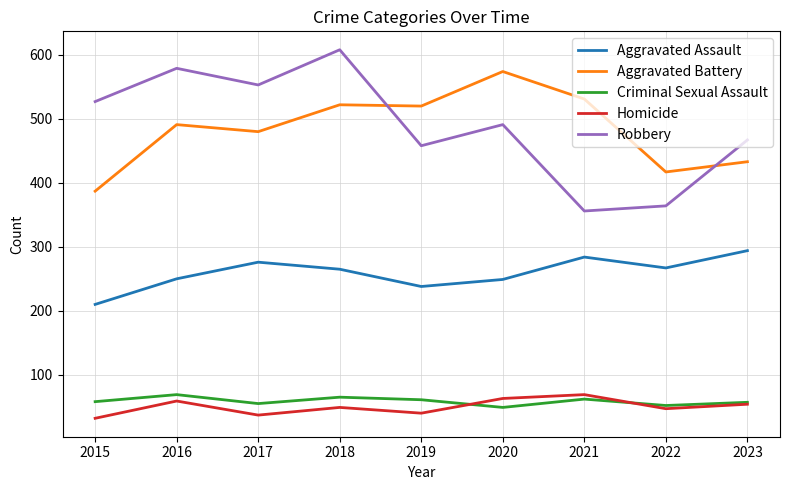

At which category does the chart reach its peak across all series?

2018